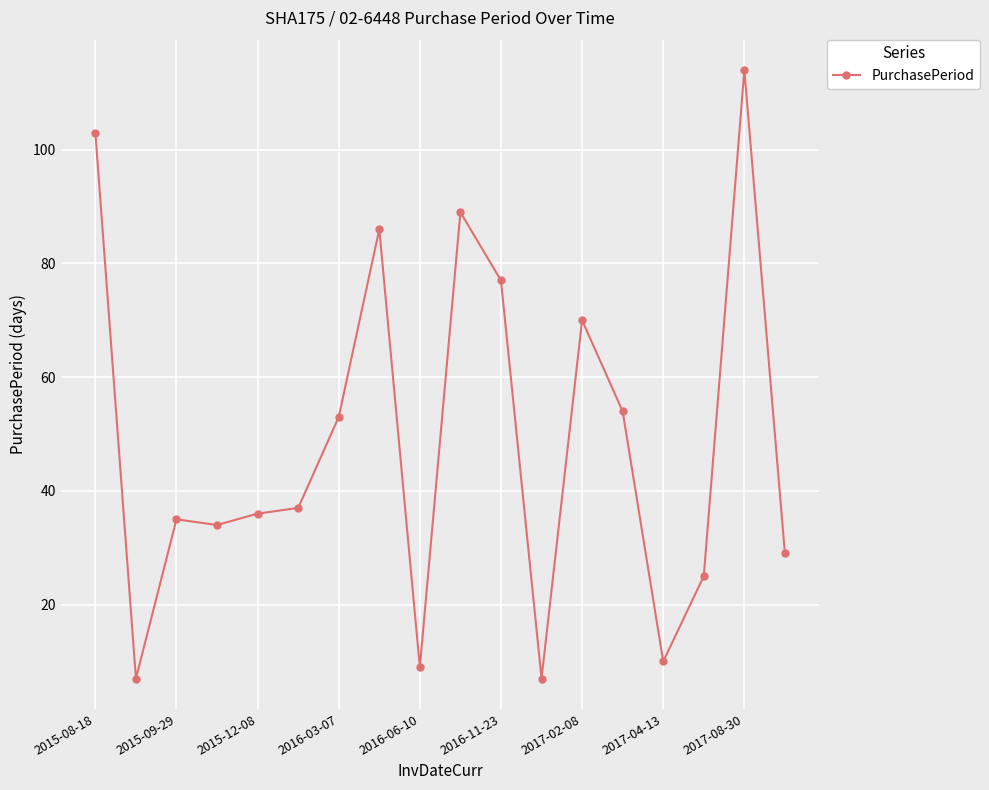

True or false: the data has more than 1 interior local peaks.

True